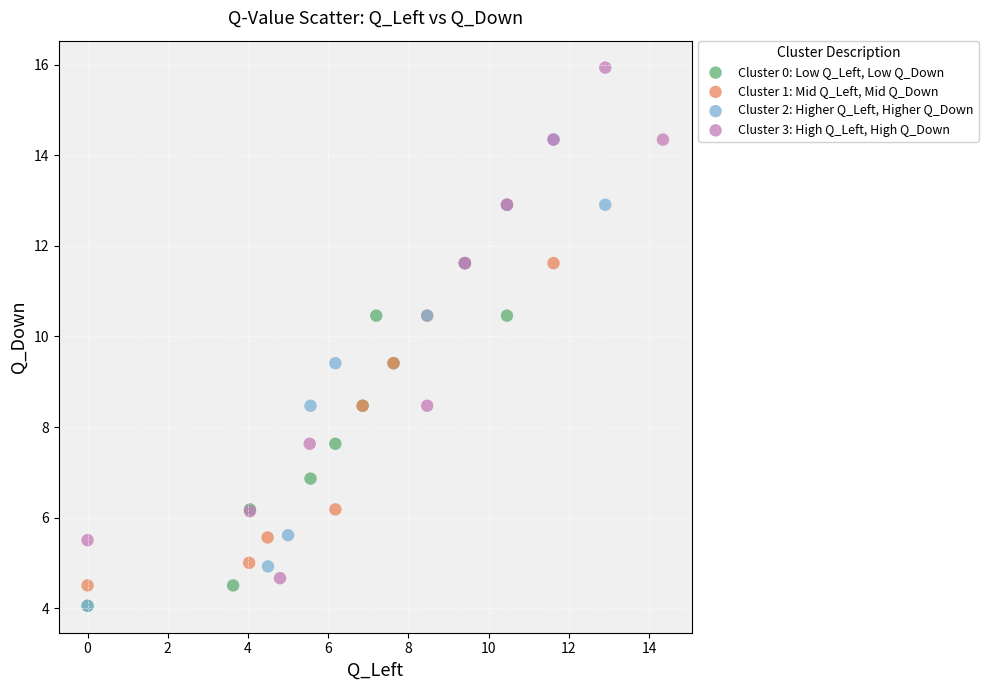

Which series contains the highest Y value?

Cluster 3: High Q_Left, High Q_Down